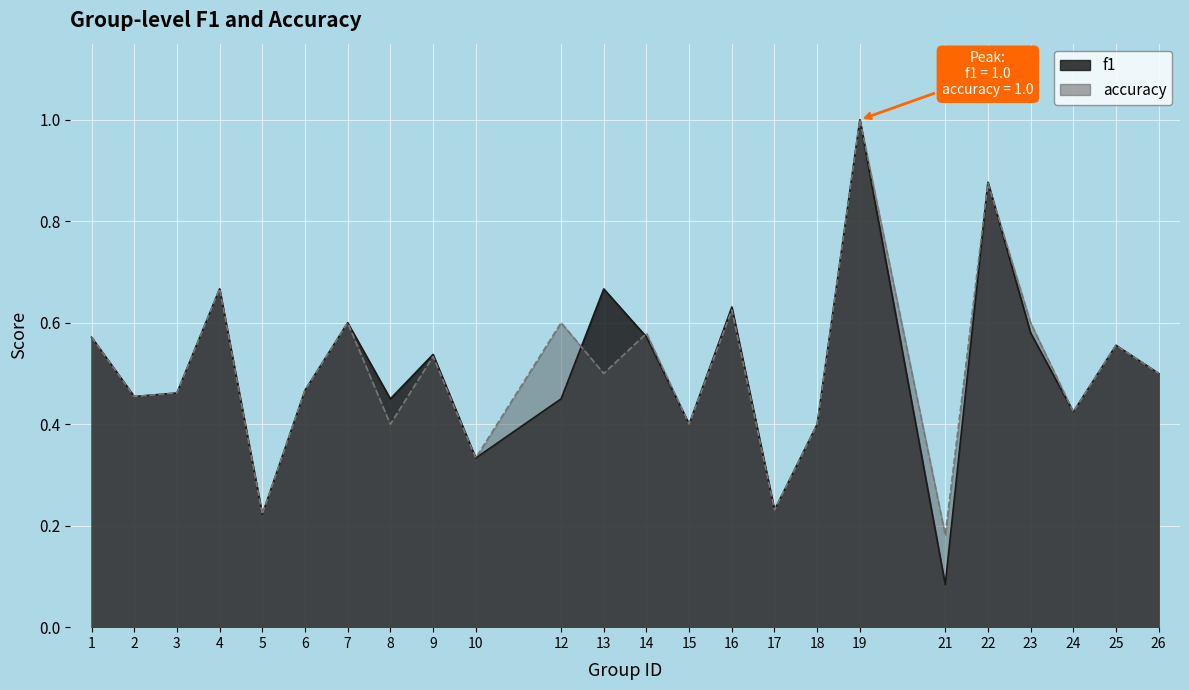

True or false: f1 and accuracy intersect in this chart.

True